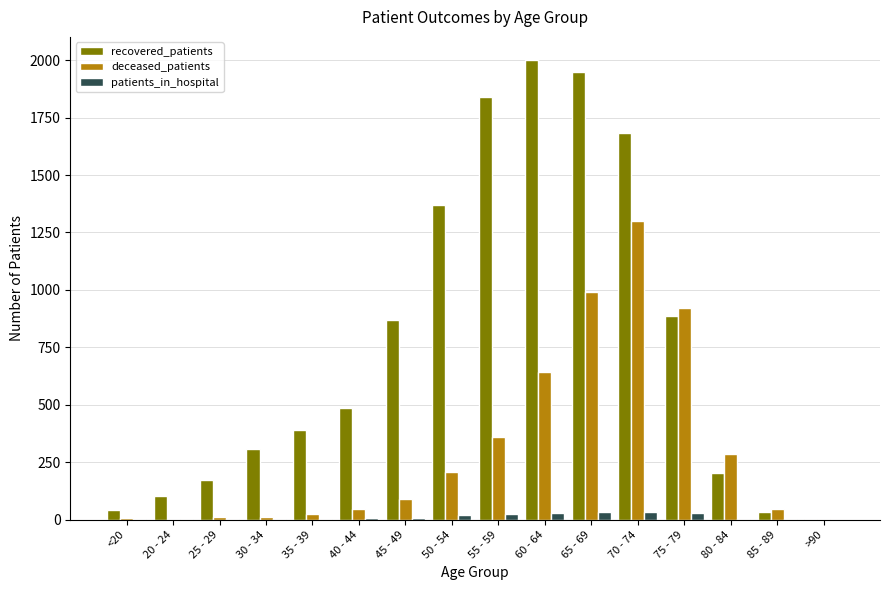

Which series has the largest total across all categories?

recovered_patients